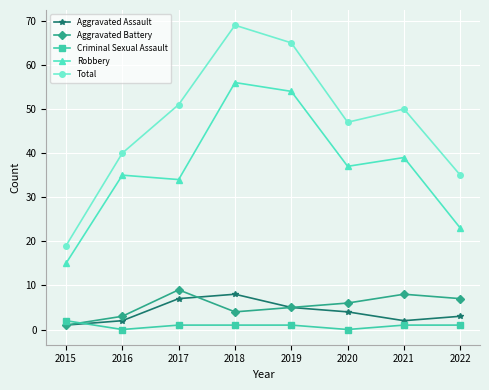

Which category has the highest value across all series?

2018